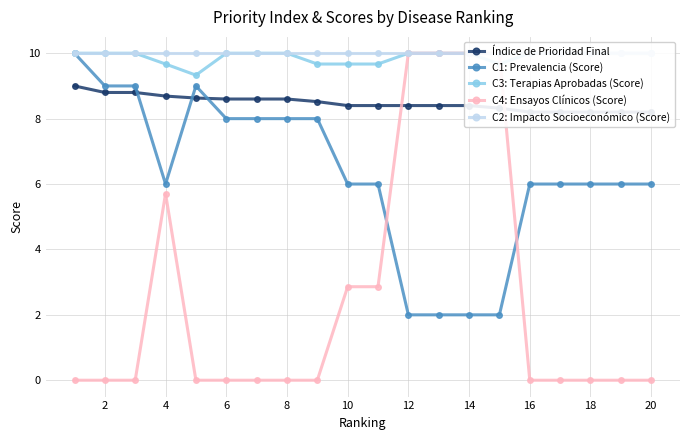

Is it true that C1: Prevalencia (Score) equals 9 at 2?

True